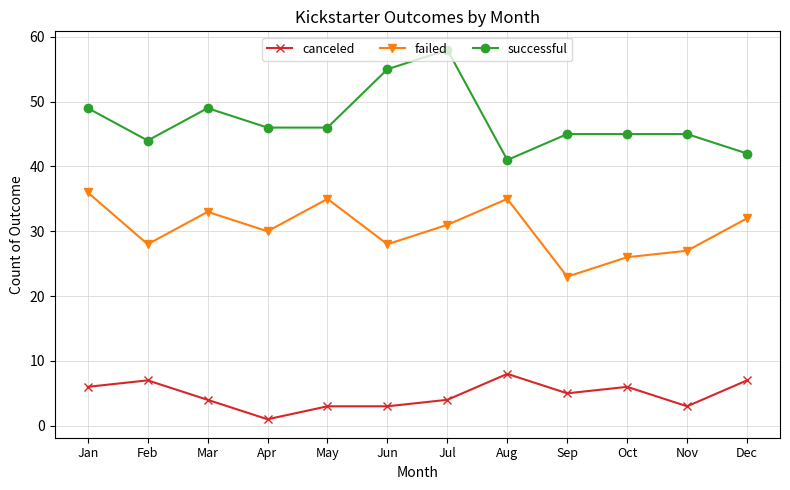

Where does the canceled series first go above 5?

Jan